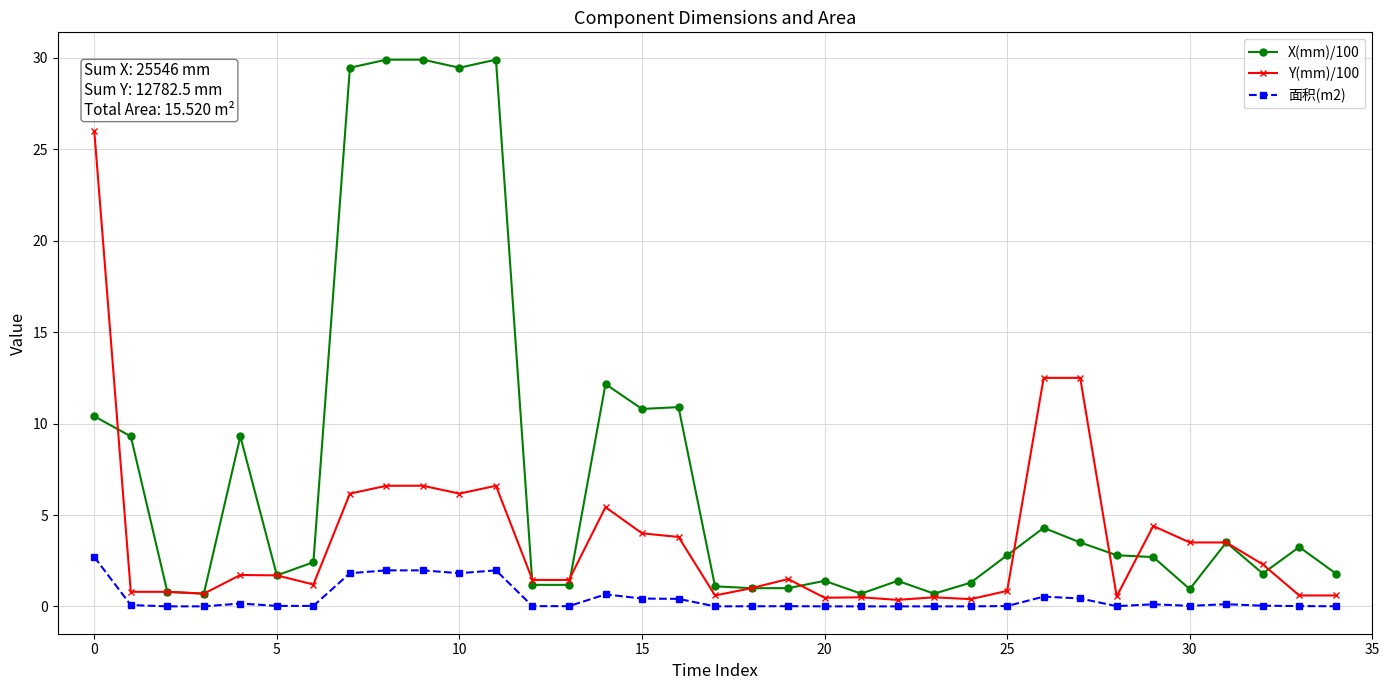

True or false: 面积(m2) and X(mm)/100 cross at least once.

False